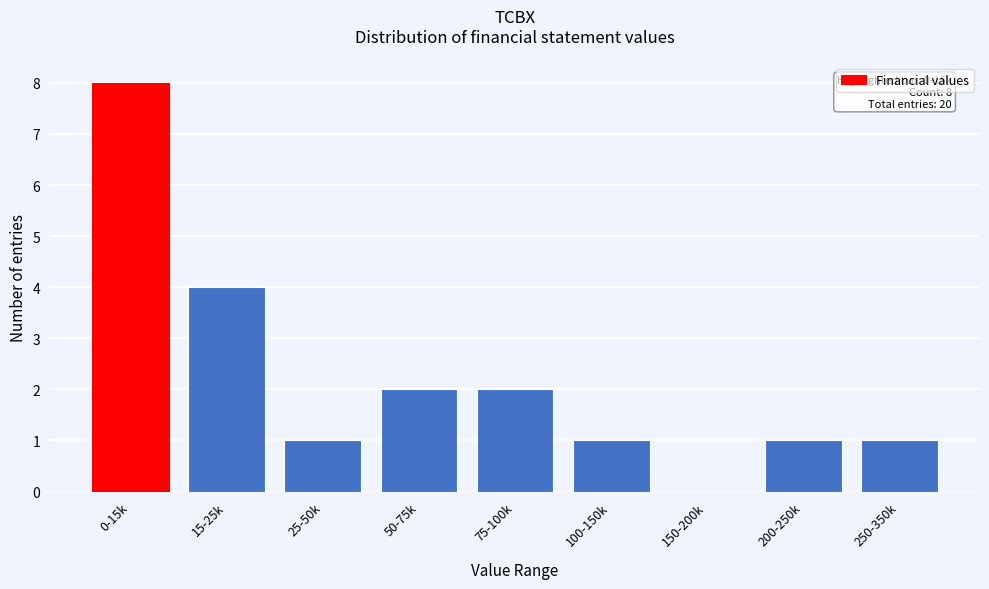

Reading left to right, transcribe all the data shown in this chart.

0-15k=8	15-25k=4	25-50k=1	50-75k=2	75-100k=2	100-150k=1	150-200k=0	200-250k=1	250-350k=1